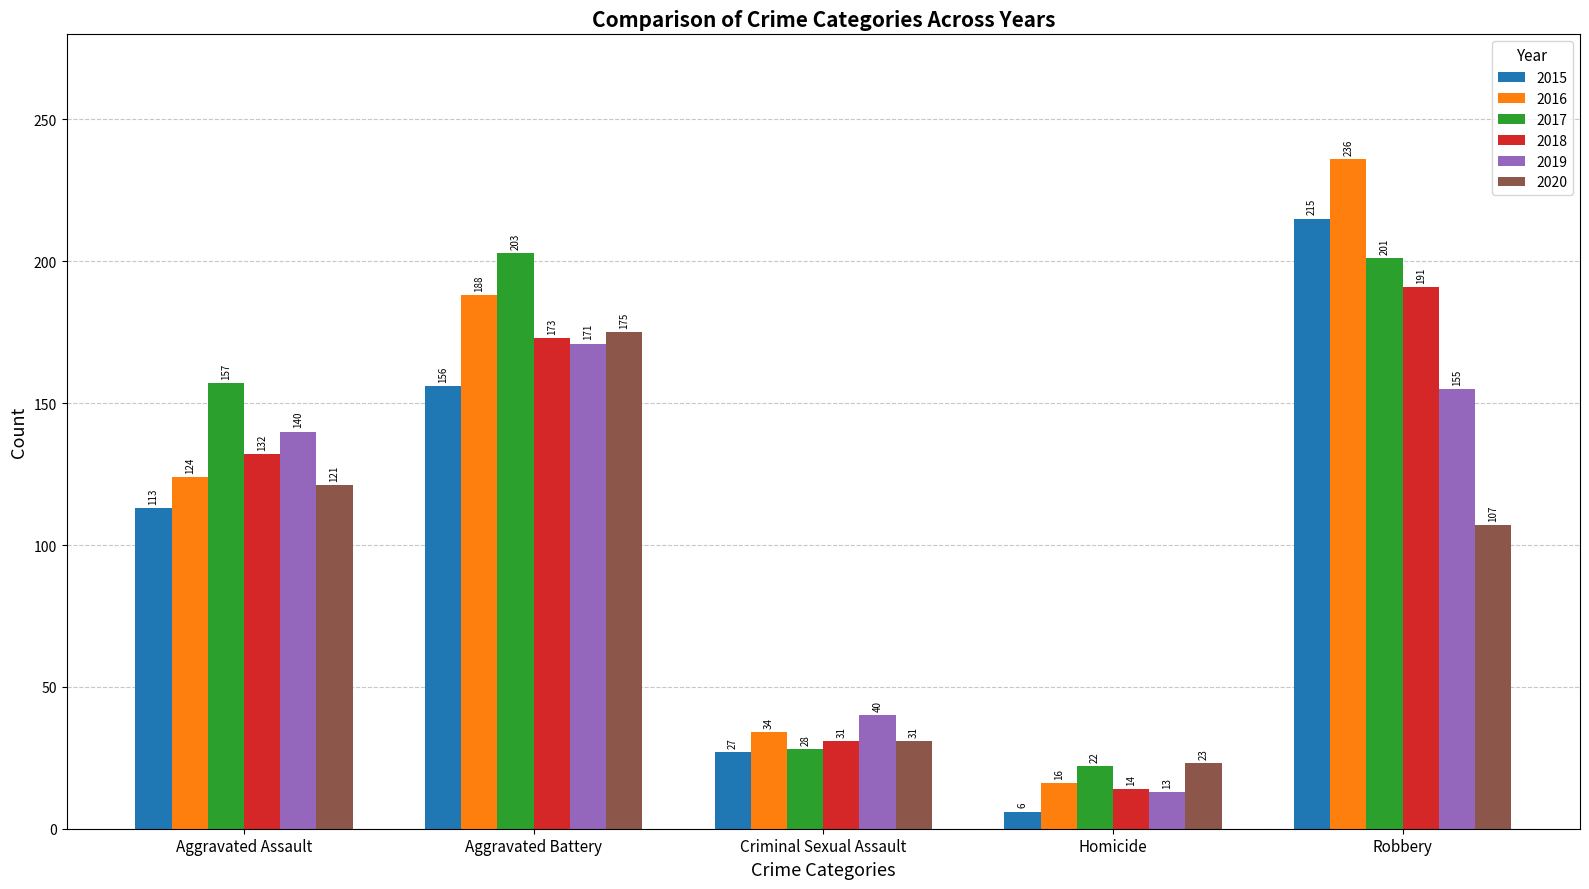

List the series in order of their peak value, lowest first.

2019, 2020, 2018, 2017, 2015, 2016